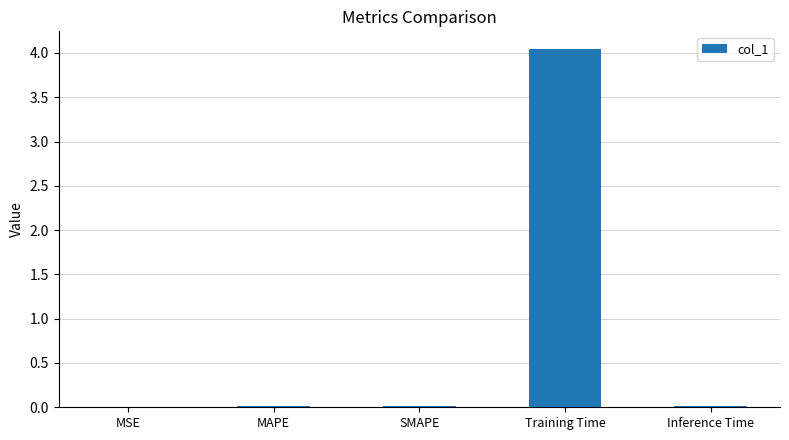

Which label corresponds to the largest value in the chart?

Training Time